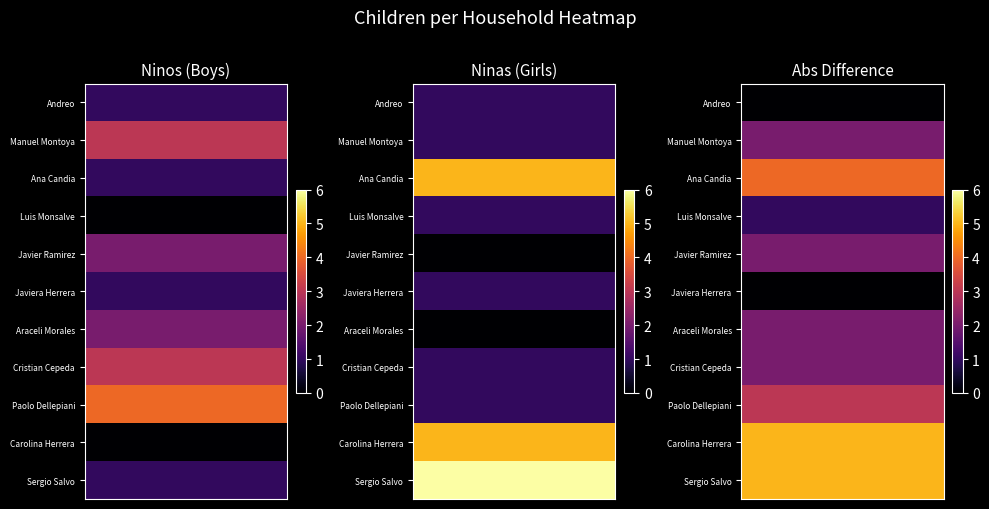

Reading left to right, transcribe all the data shown in this chart.

ninos_values: 1	3	1	0	2	1	2	3	4	0	1
ninas_values: 1	1	5	1	0	1	0	1	1	5	6